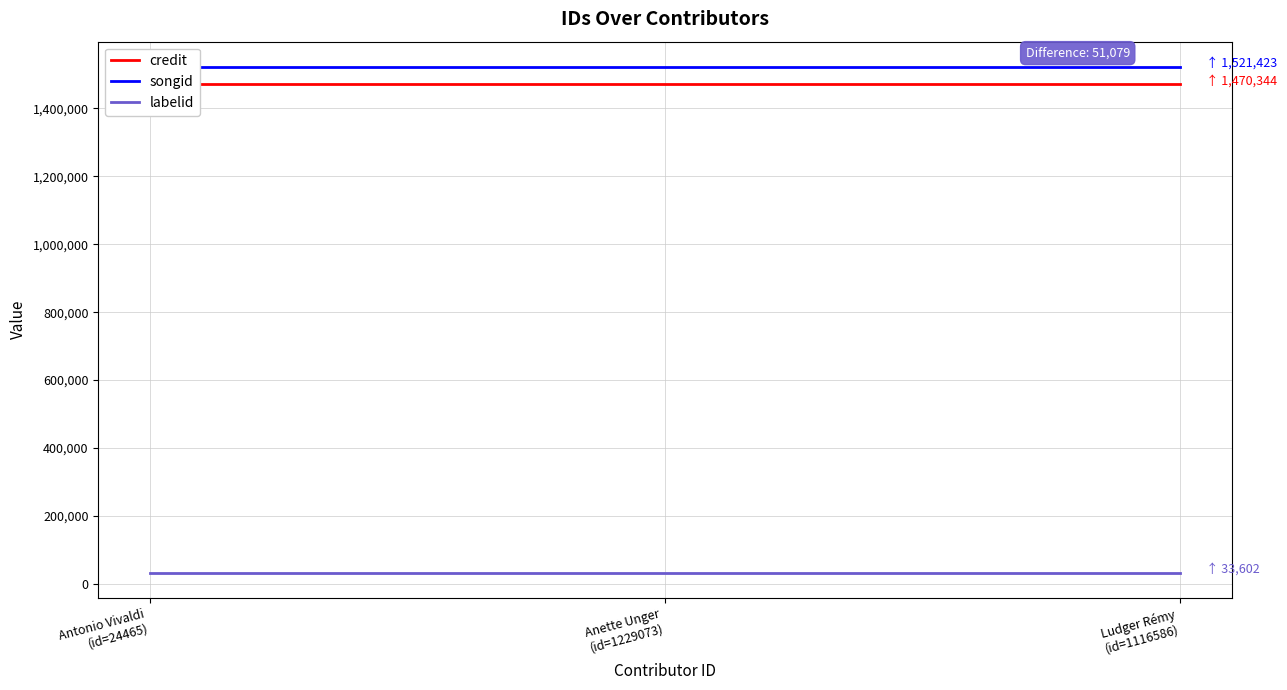

The value of credit at Ludger Rémy
(id=1116586) is 921262. True or false?

False